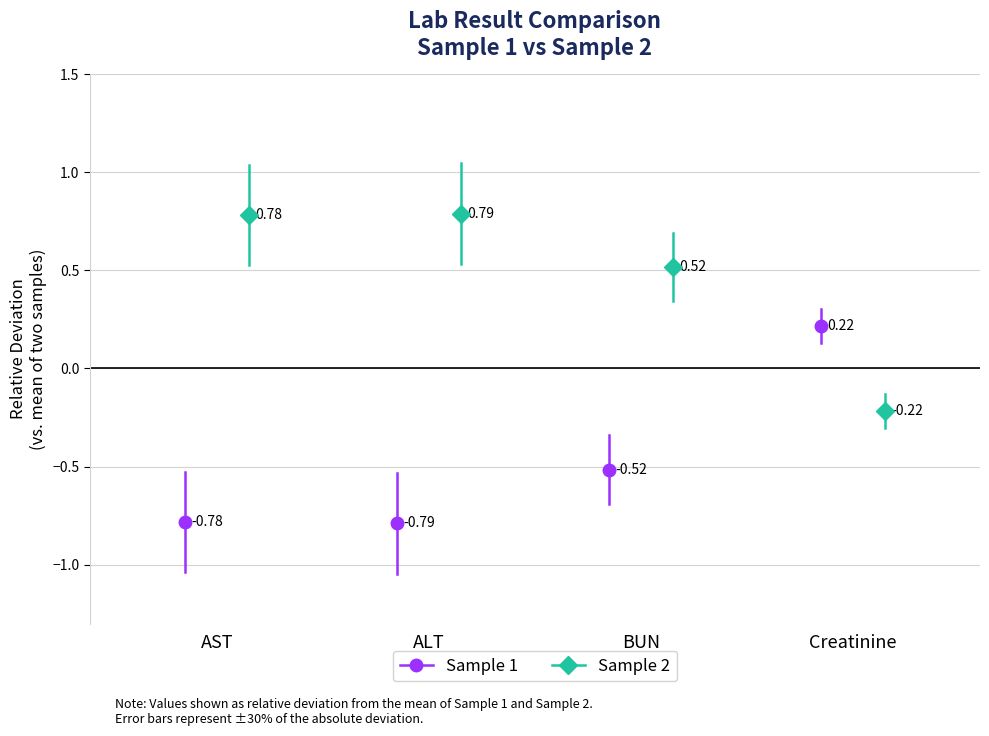

Which series changed the most between AST and ALT?

Sample 1